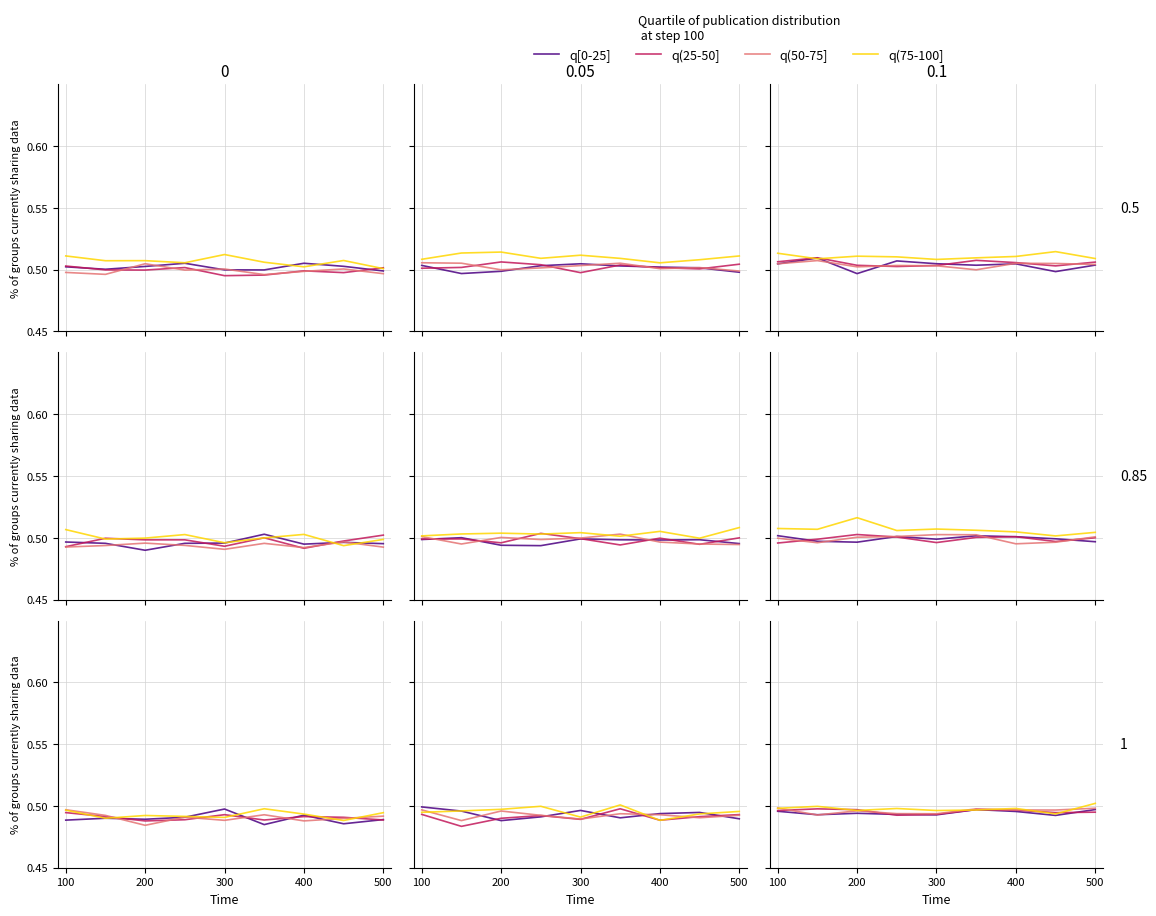

Reading left to right, extract all data points from this chart.

q[0-25]: 0.5	0.5	0.5	0.5	0.5	0.5	0.5	0.5	0.5
q(25-50]: 0.5	0.5	0.5	0.5	0.5	0.5	0.5	0.5	0.5
q(50-75]: 0.5	0.5	0.5	0.5	0.5	0.5	0.5	0.5	0.5
q(75-100]: 0.5	0.5	0.5	0.5	0.5	0.5	0.5	0.5	0.5